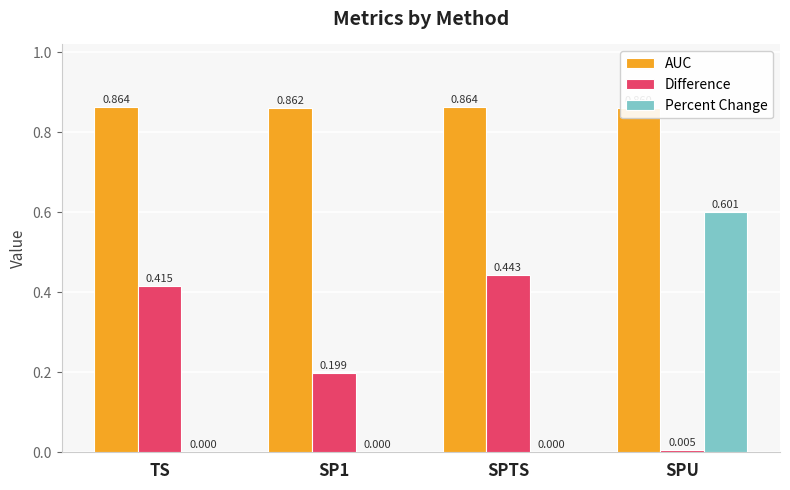

Rank the series at SPTS from lowest to highest value.

Percent Change, Difference, AUC